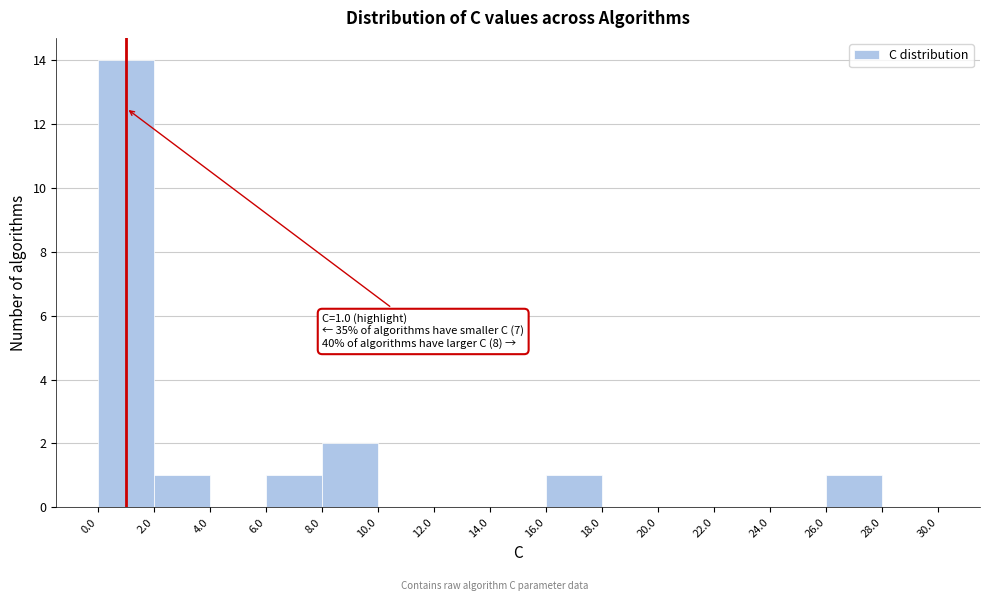

Over which range of the x-axis is the bar tallest?

0.0 to 2.0